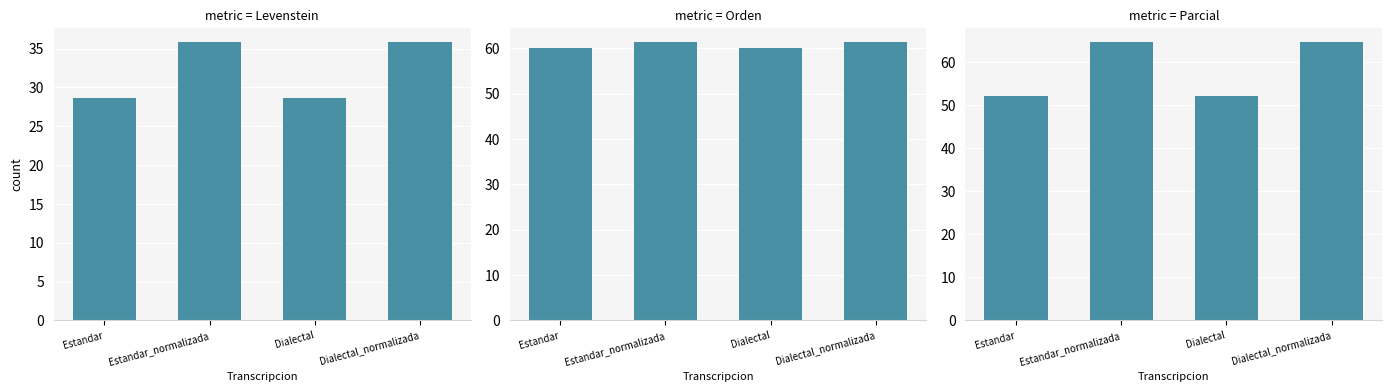

How many groups of bars are there?

4